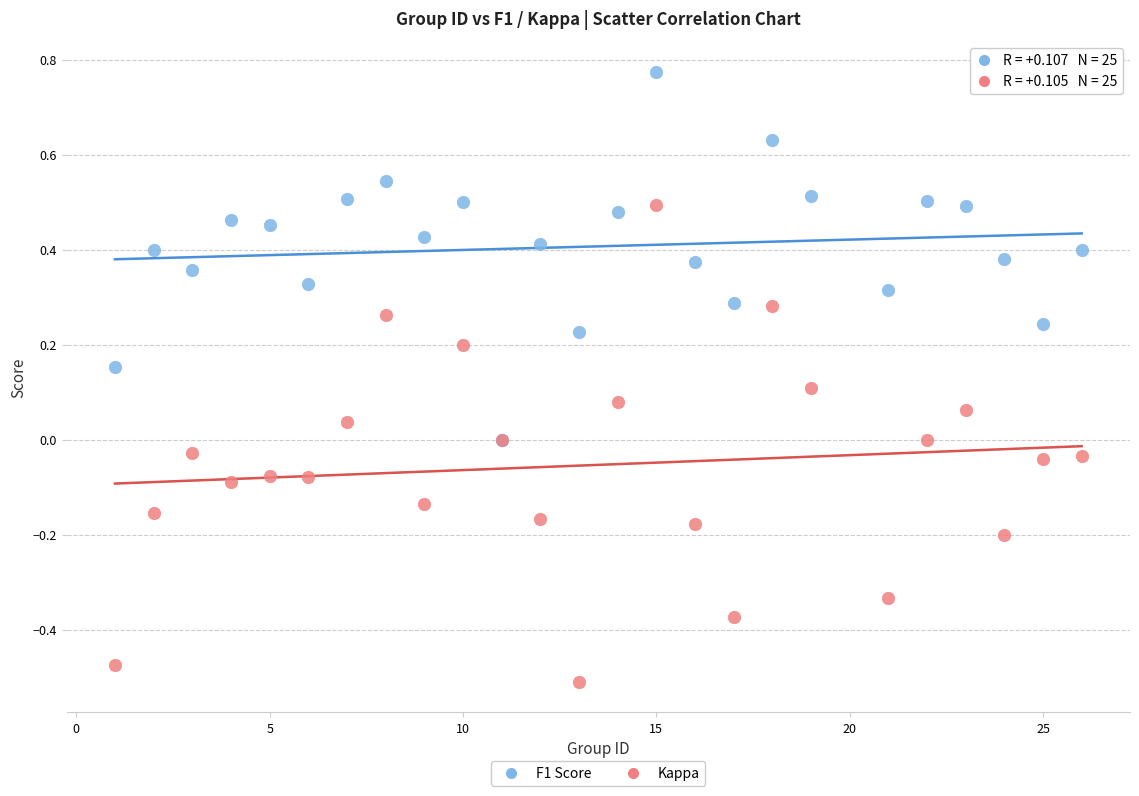

What are all the series names shown in the legend?

F1 Score, Kappa